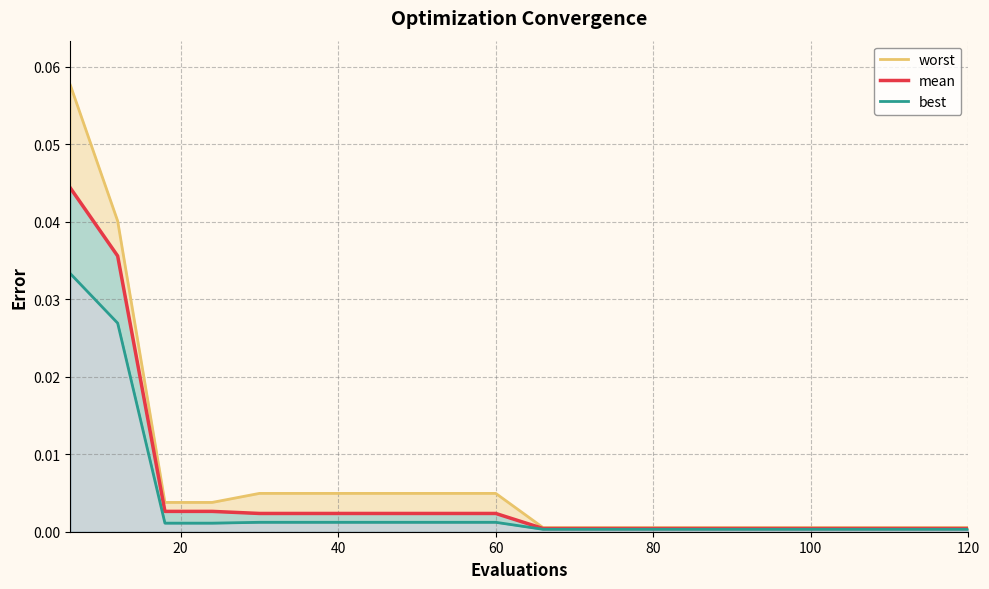

True or false: there are more than 0 points higher than both neighbors.

False